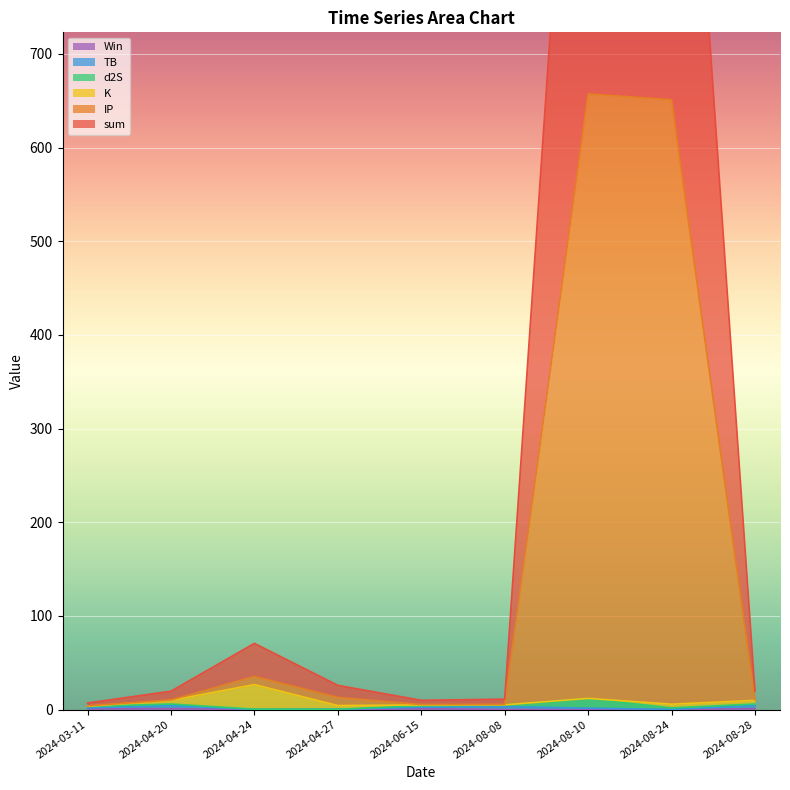

What is the value of the Win point at the 2nd from the left?

1.0